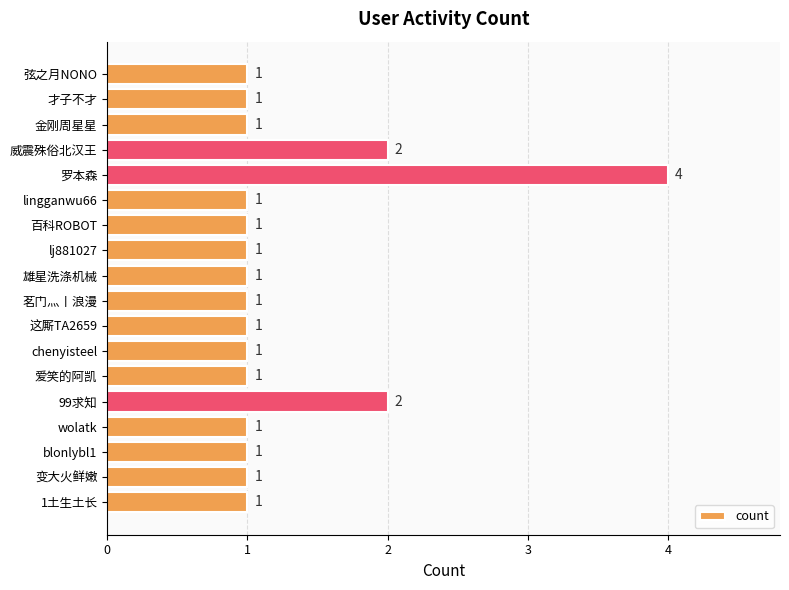

Which category has the highest value across all series?

罗本森